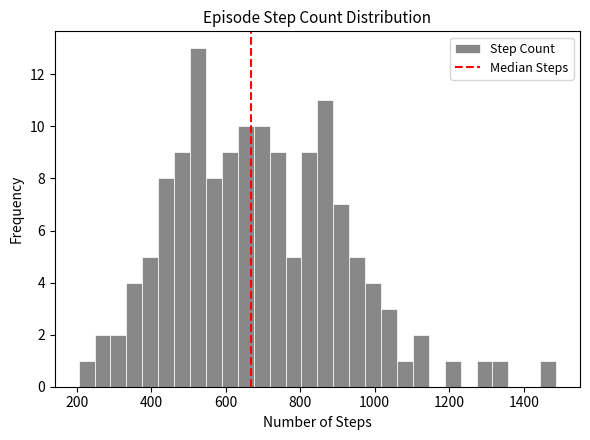

Around what value on the x-axis is the tallest bar? Give the approximate position of its centre, as read against the axis.

520